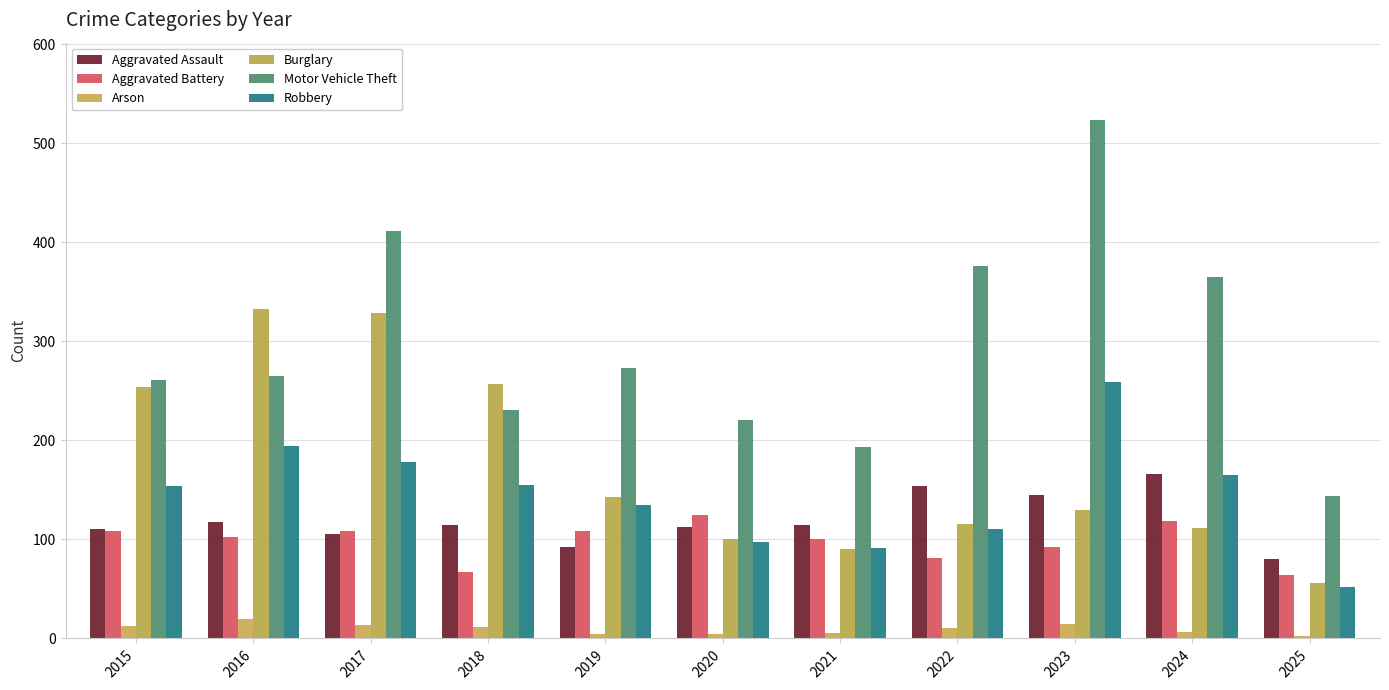

What is the total value across all series at 2018?

837